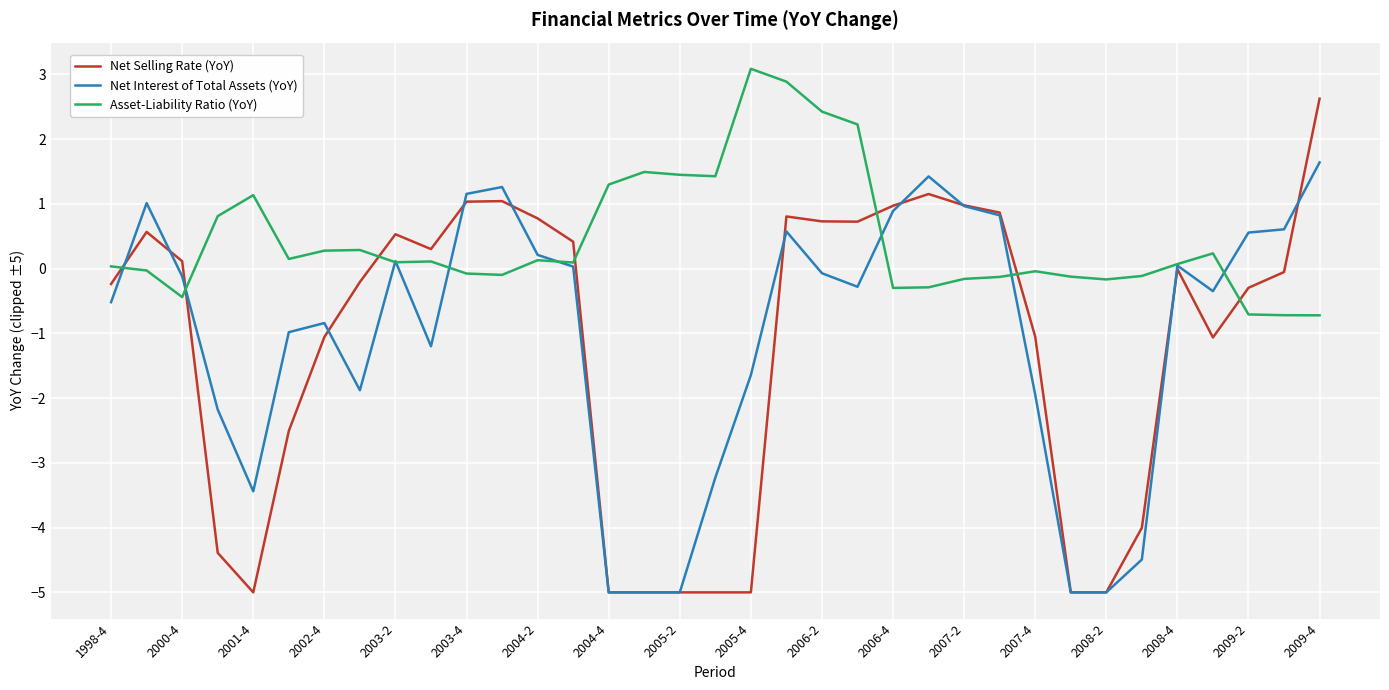

Which series has the widest spread of values?

Net Selling Rate (YoY)